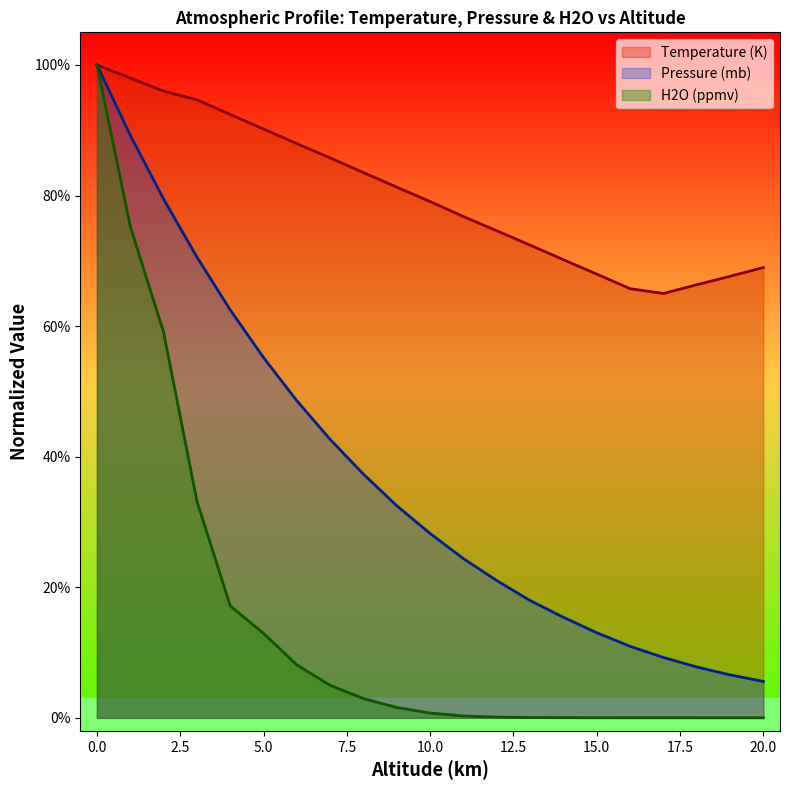

True or false: Temperature (K) has a value of 1.6 at 3.

False